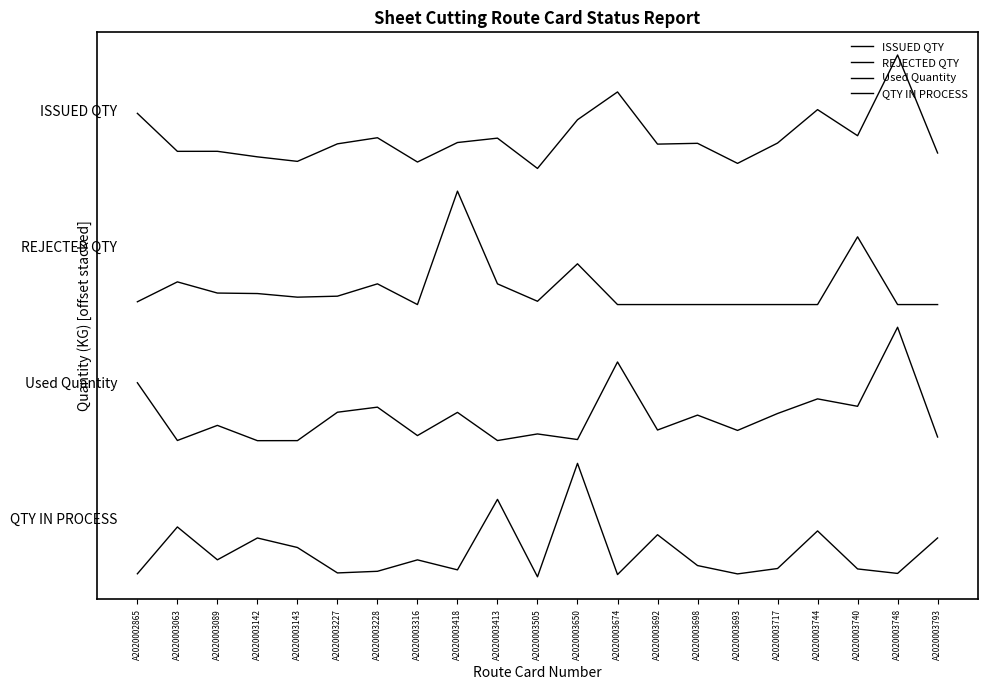

At which category is the sum across all series the highest?

A2020003748